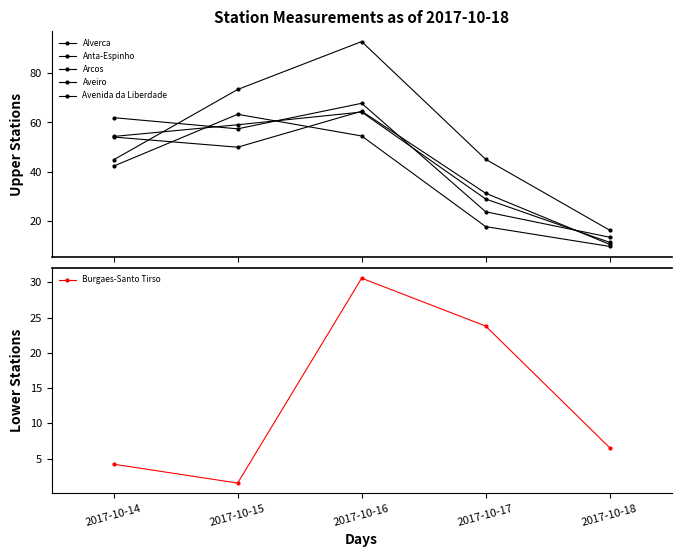

At which label does Arcos reach its peak?

2017-10-16